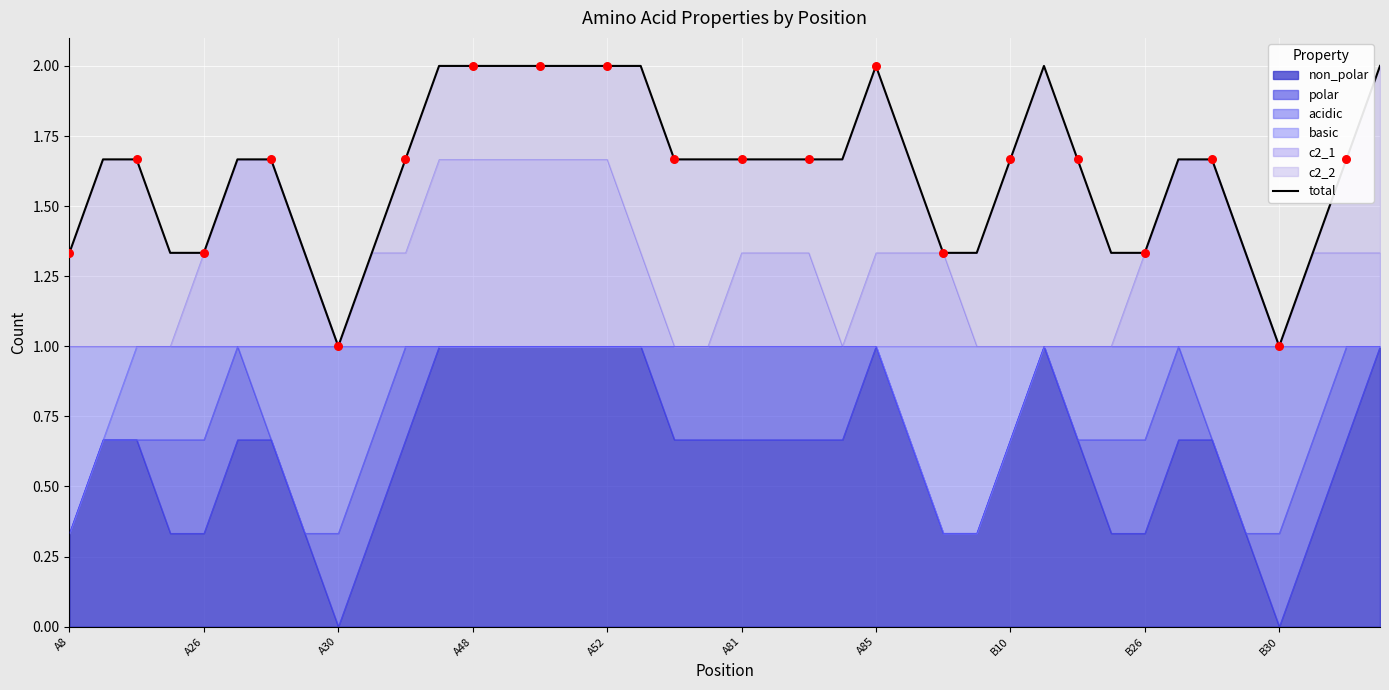

Approximately how many times larger is the value at 25 compared to 34?

1.0